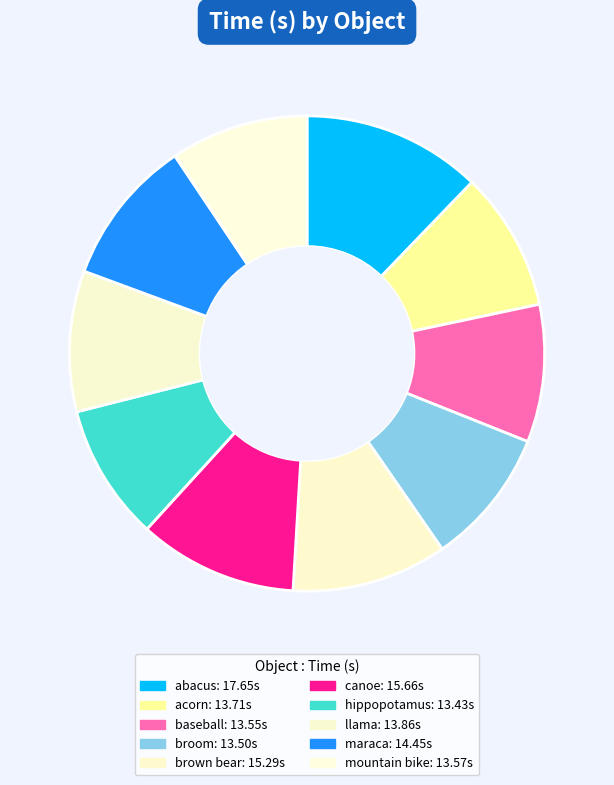

Is there any slice that represents more than half of the pie?

No